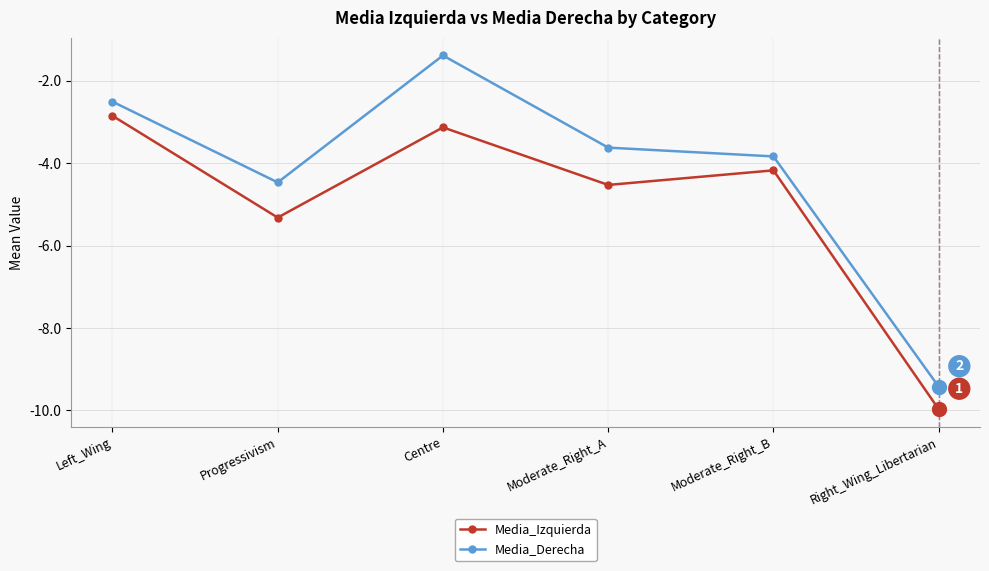

What are all the series names shown in the legend?

Media_Izquierda, Media_Derecha